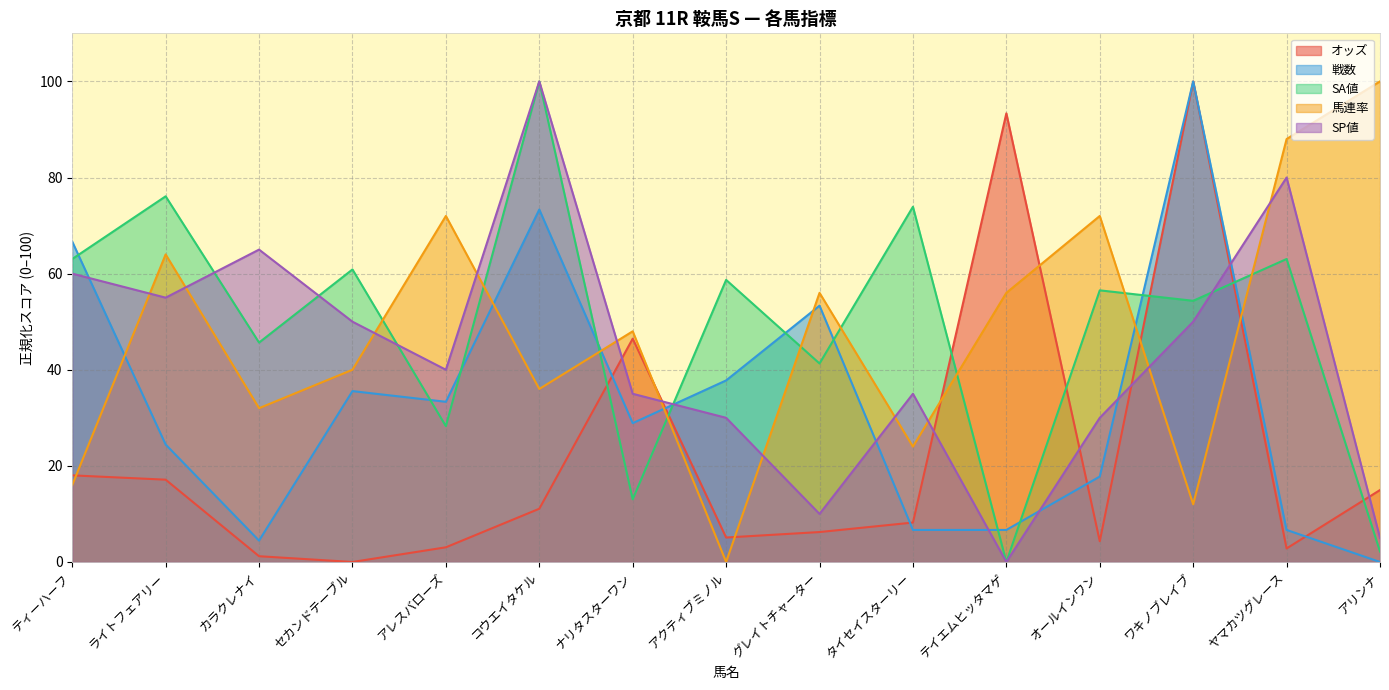

Is the value of SA値 at ナリタスターワン greater than the value of 馬連率 at ティーハーフ?

No